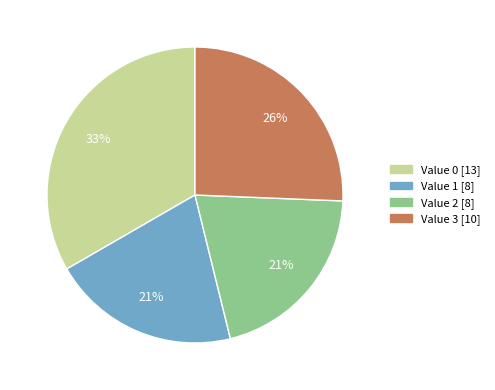

Is there a majority slice in this chart?

No